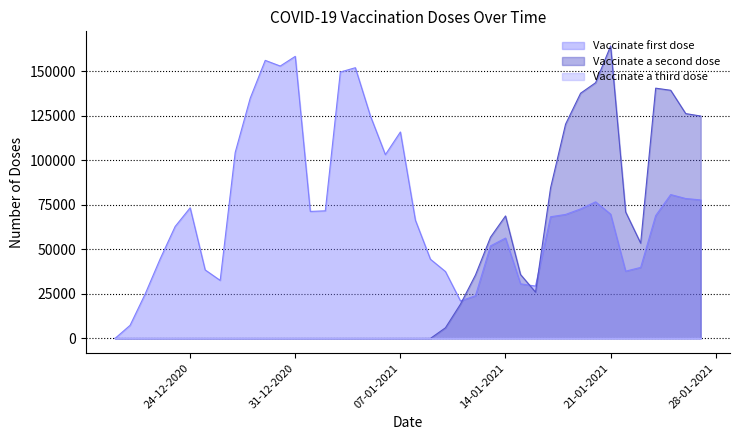

What is the value of the Vaccinate first dose point at the 7th from the left?

38482